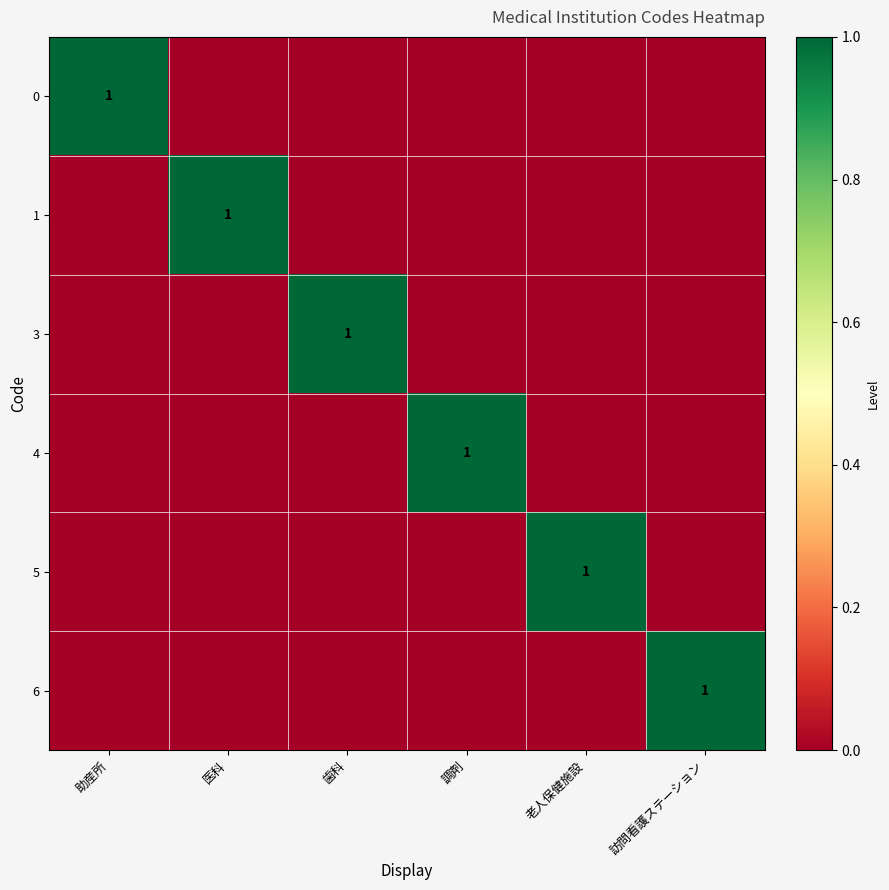

The value of 1 at 医科 is 1. True or false?

True